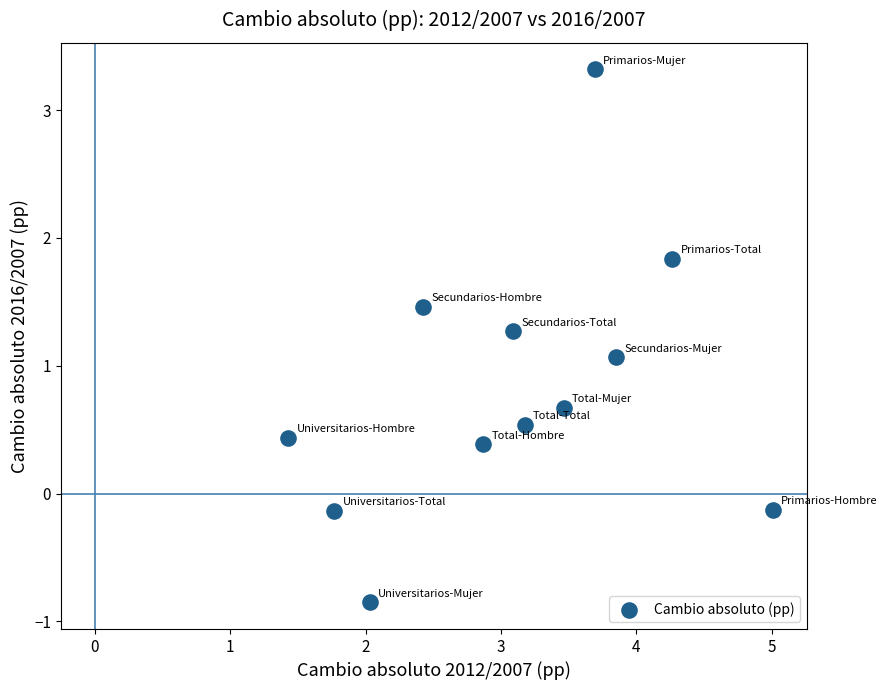

What Y value in the scatter plot is closest to 1?

1.1